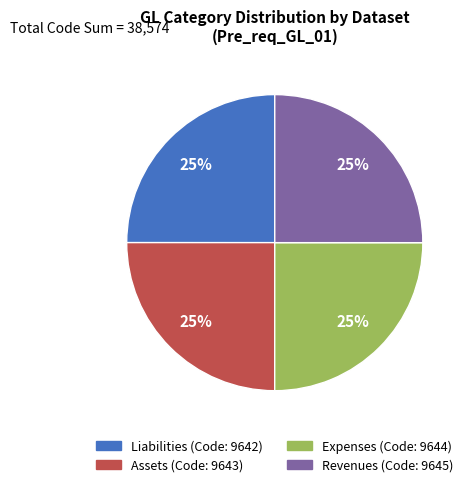

To the nearest percent, what is the average slice percentage?

25%